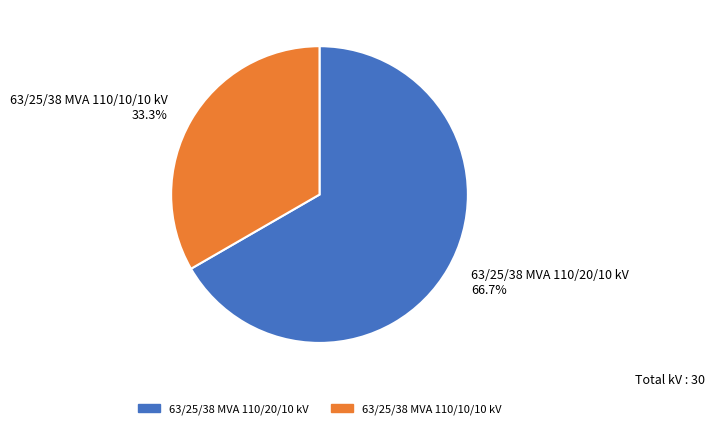

To the nearest percent, what is the combined percentage of 63/25/38 MVA 110/20/10 kV and 63/25/38 MVA 110/10/10 kV?

100%